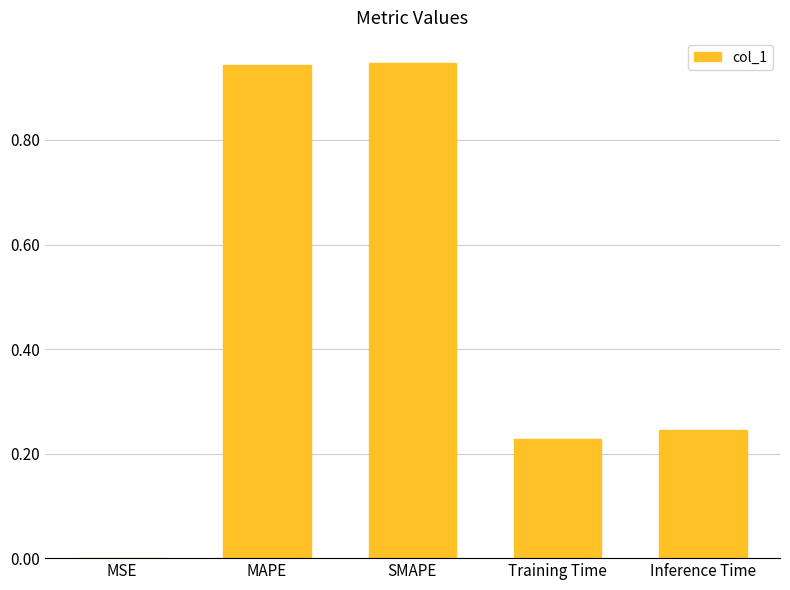

The value at MAPE is 0.4. True or false?

False